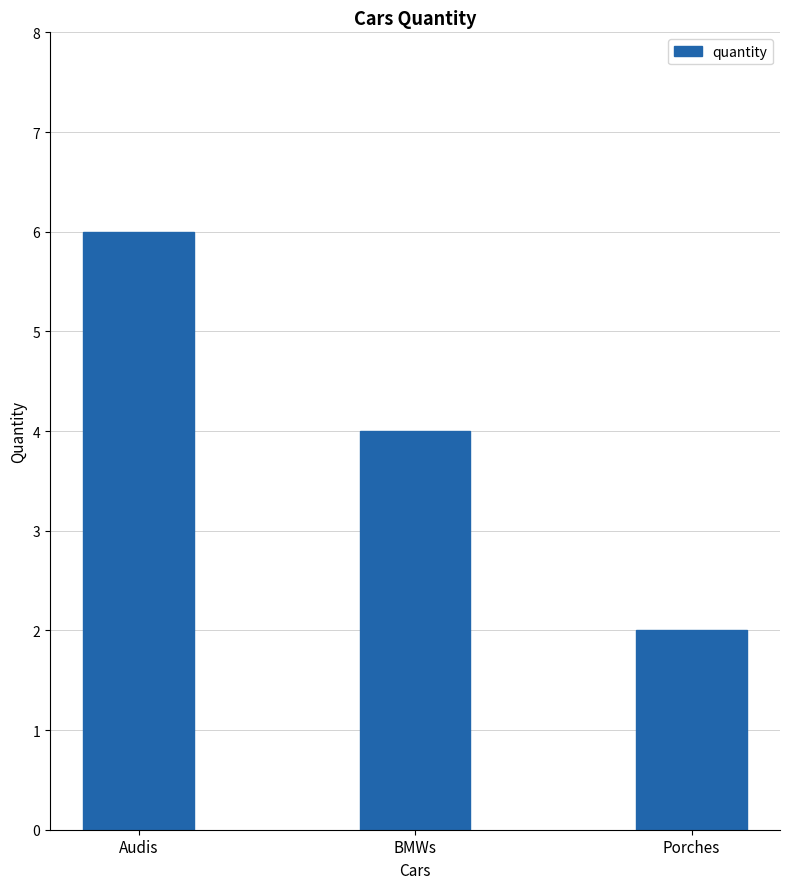

Which category has the highest value across all series?

Audis